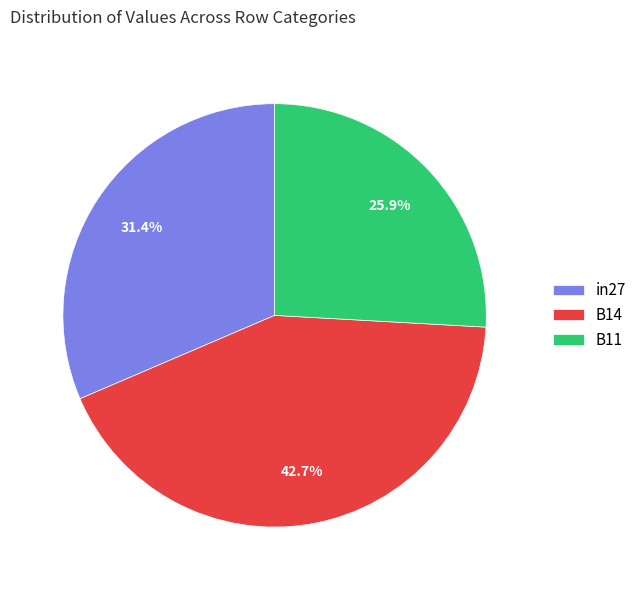

Combined, what portion of the pie is in27 and B14?

74.1%